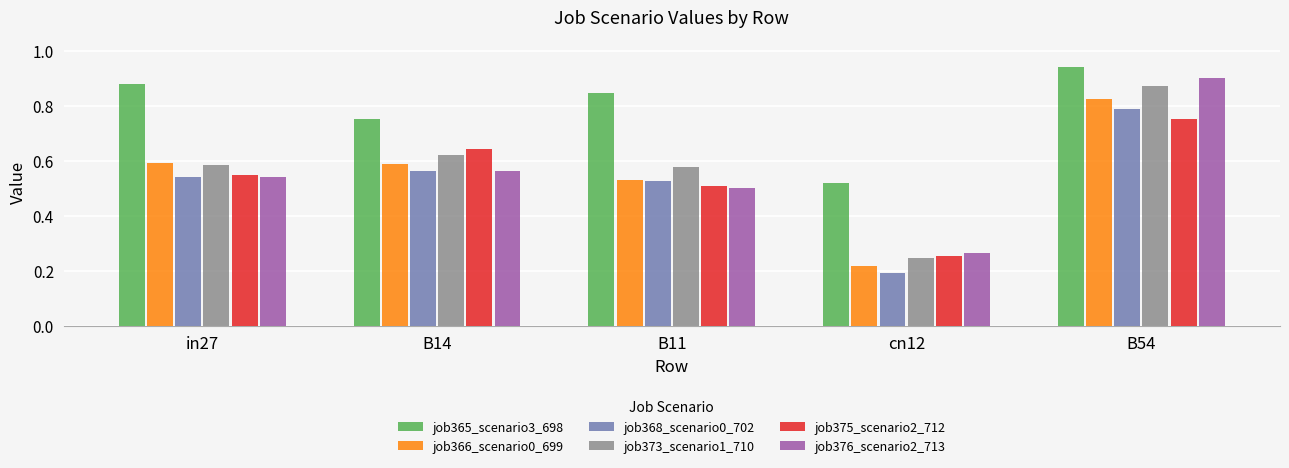

The job373_scenario1_710 series shows 0.2 at cn12. True or false?

True